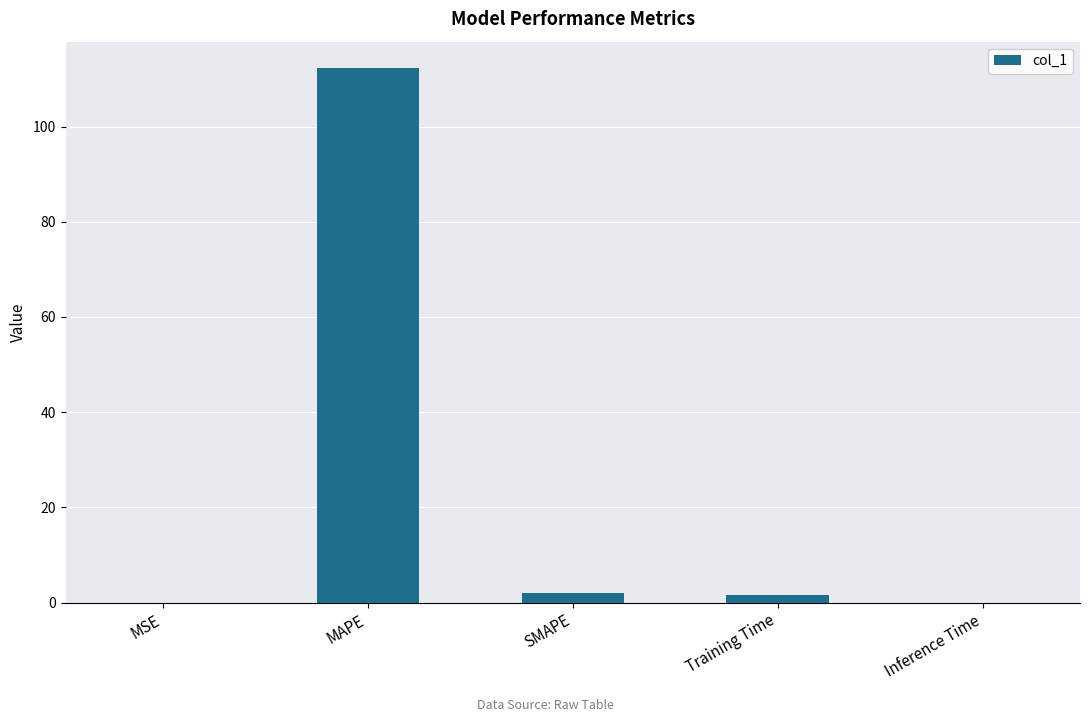

The chart shows a value of 0.0 at MSE. True or false?

True